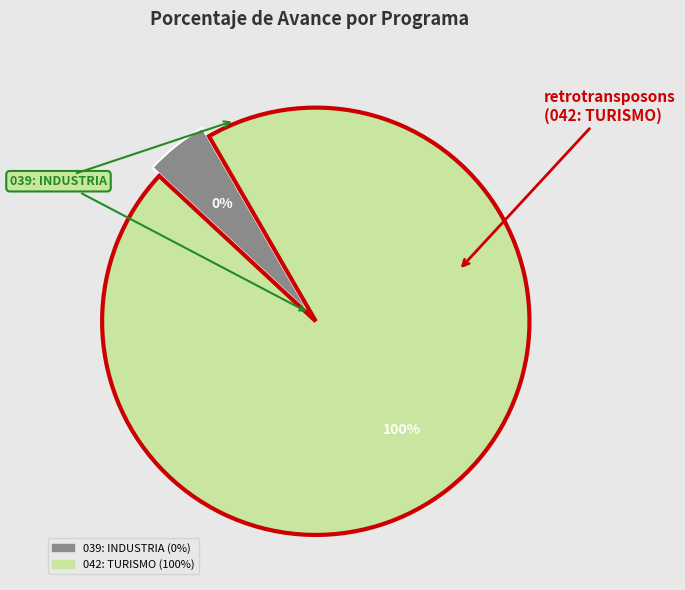

Rank the categories by value from highest to lowest.

042: TURISMO, 039: INDUSTRIA